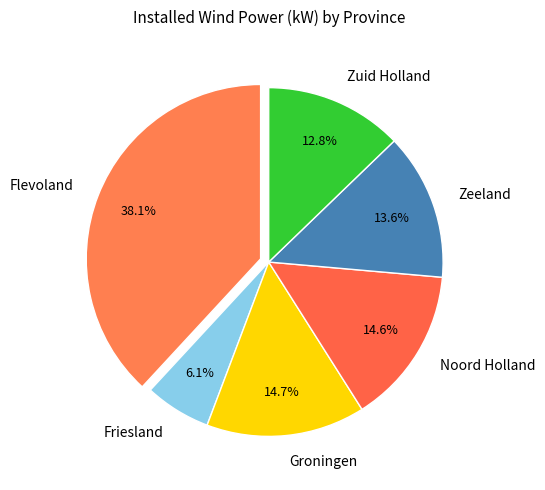

What percentage is the Friesland slice, to the nearest percent?

6%